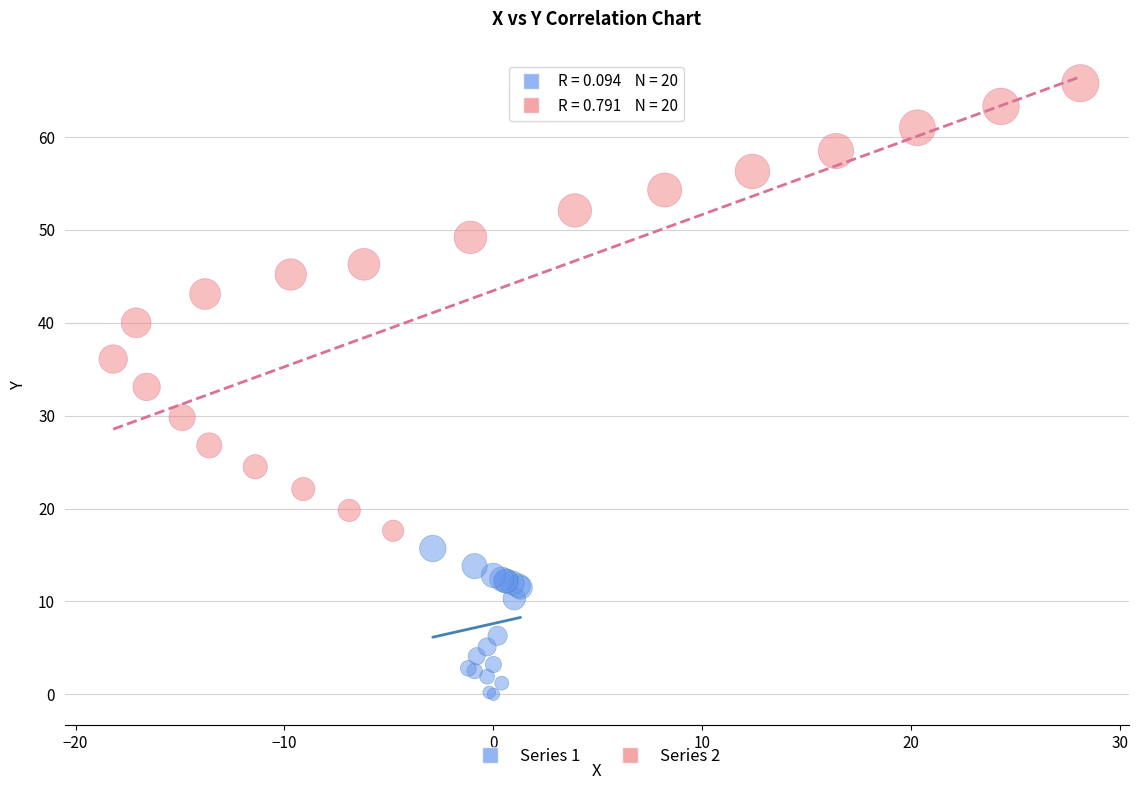

Which series reaches the minimum Y coordinate?

Series 1